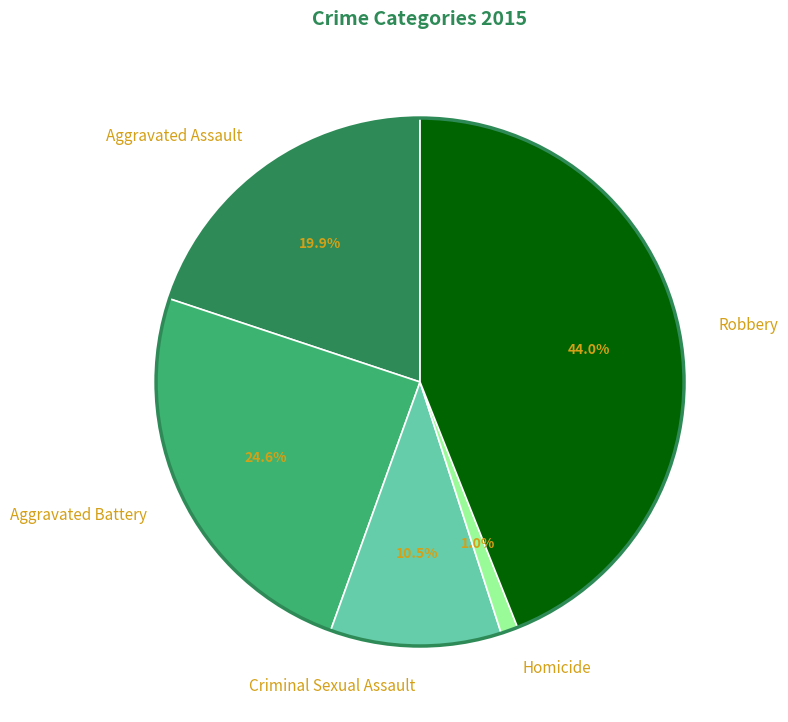

To the nearest percent, what is the average slice percentage?

20%